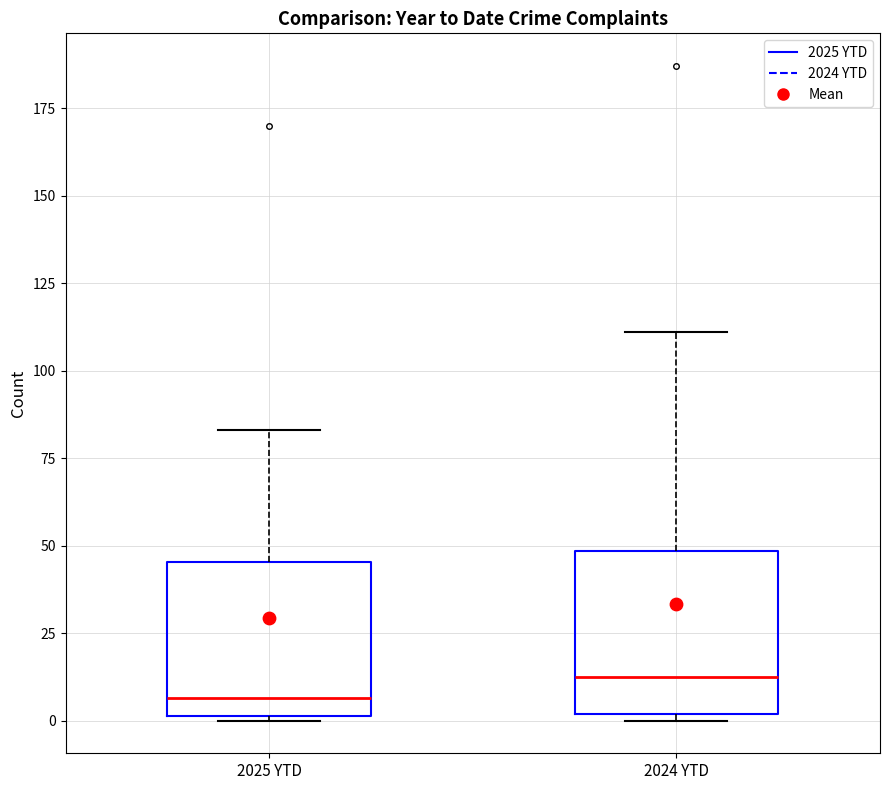

Where does the median line of the box for 2025 YTD sit on the y-axis? The values are not printed on the chart, so give them approximately, as read against the axis.

5